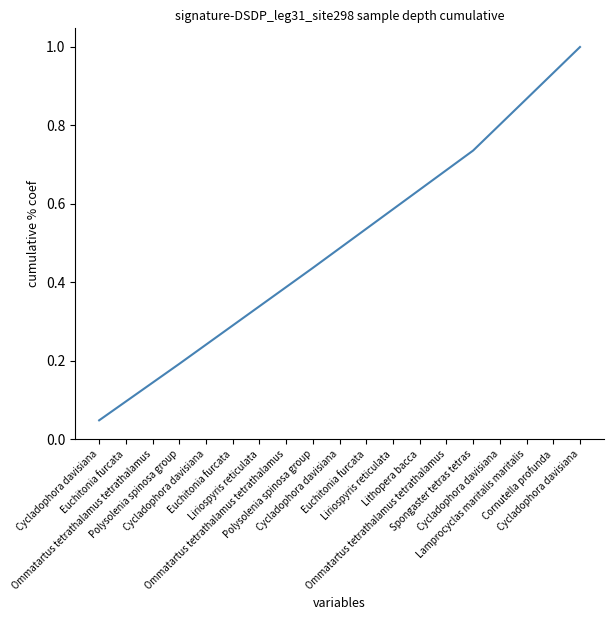

What is the approximate value at Polysolenia spinosa group?

0.4